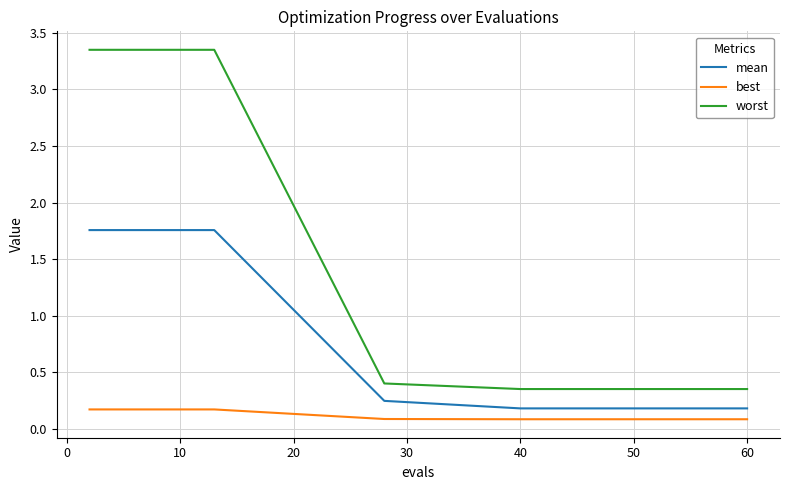

Which series has the largest total across all categories?

worst